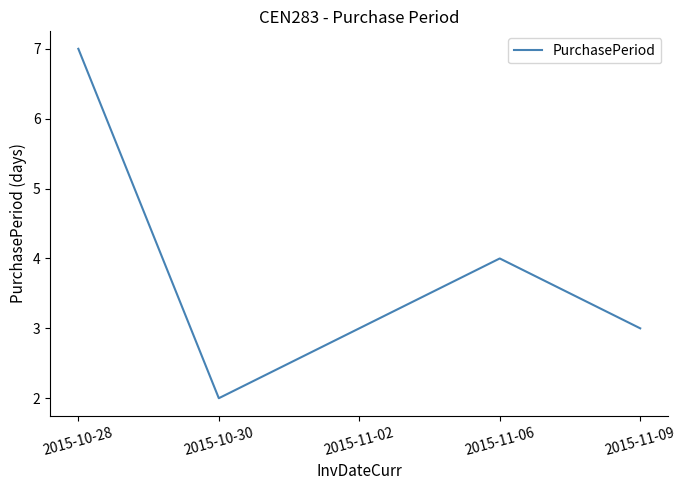

Is it true that the value at 2015-11-06 is 4?

True